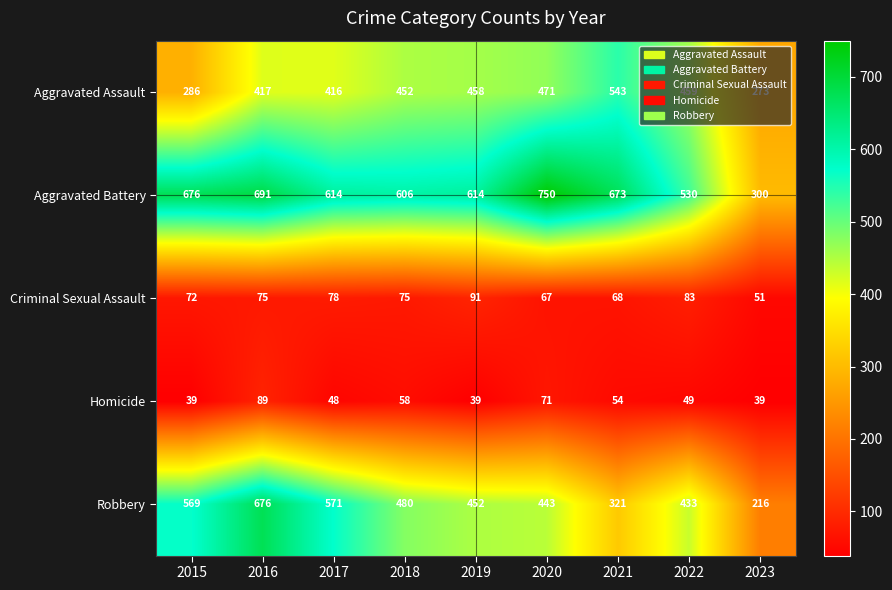

At 2017, list the series in order from largest to smallest.

Aggravated Battery, Robbery, Aggravated Assault, Criminal Sexual Assault, Homicide